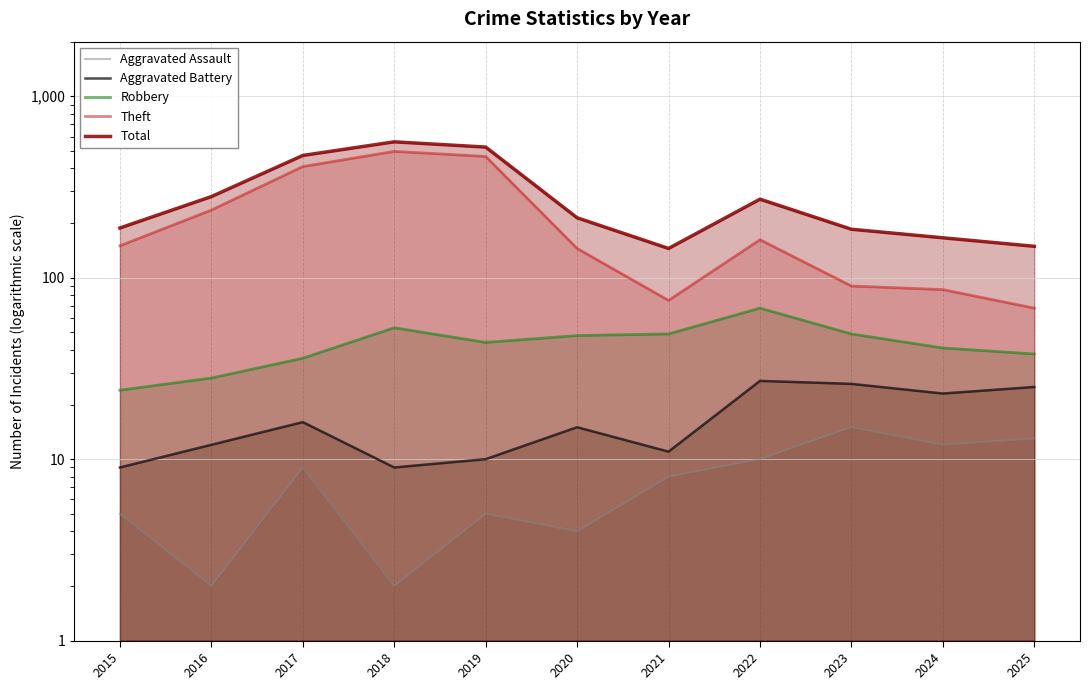

Which series has the widest spread of values?

Theft